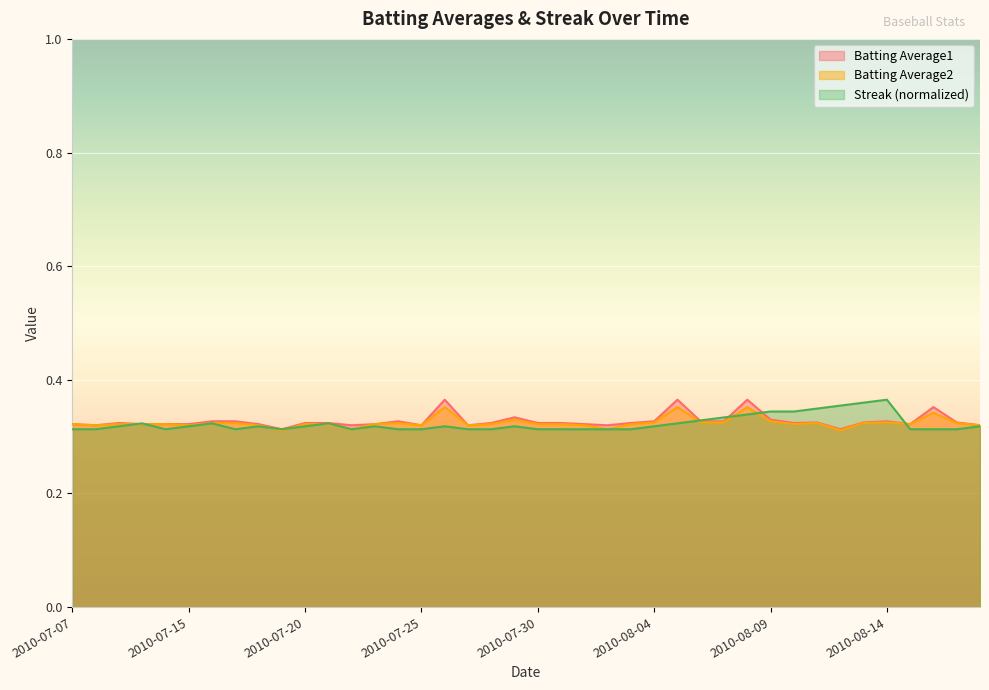

What is the minimum value for Streak?

0.3